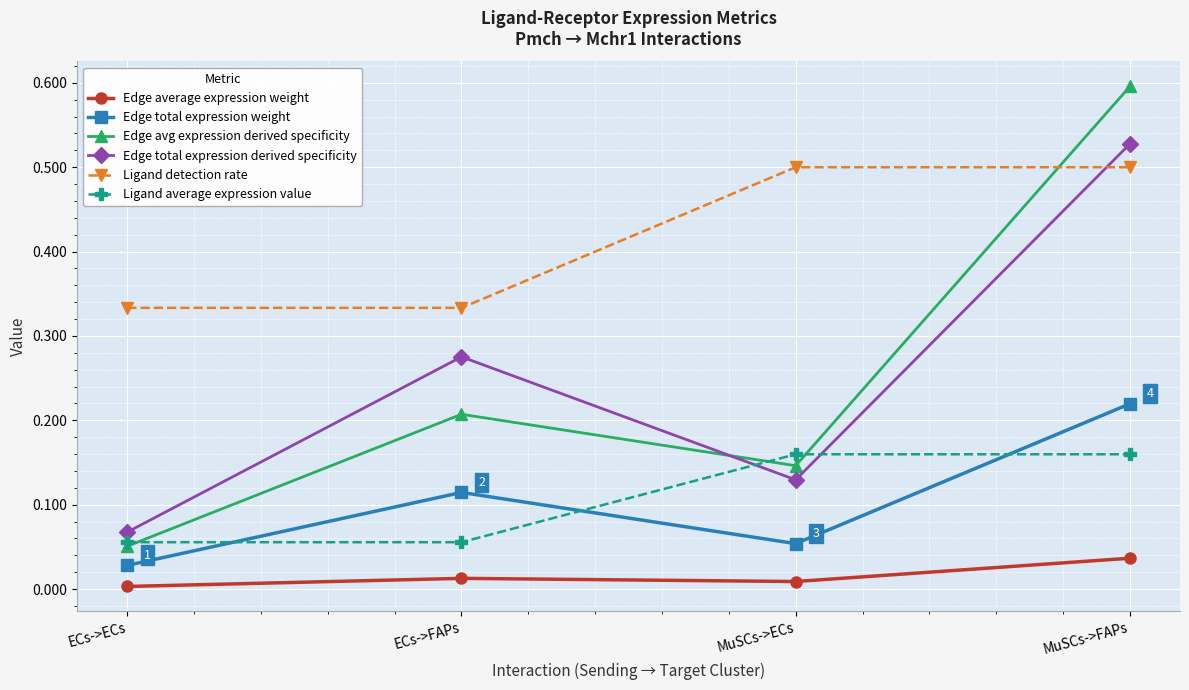

Does the chart display data point markers on the line(s)?

Yes